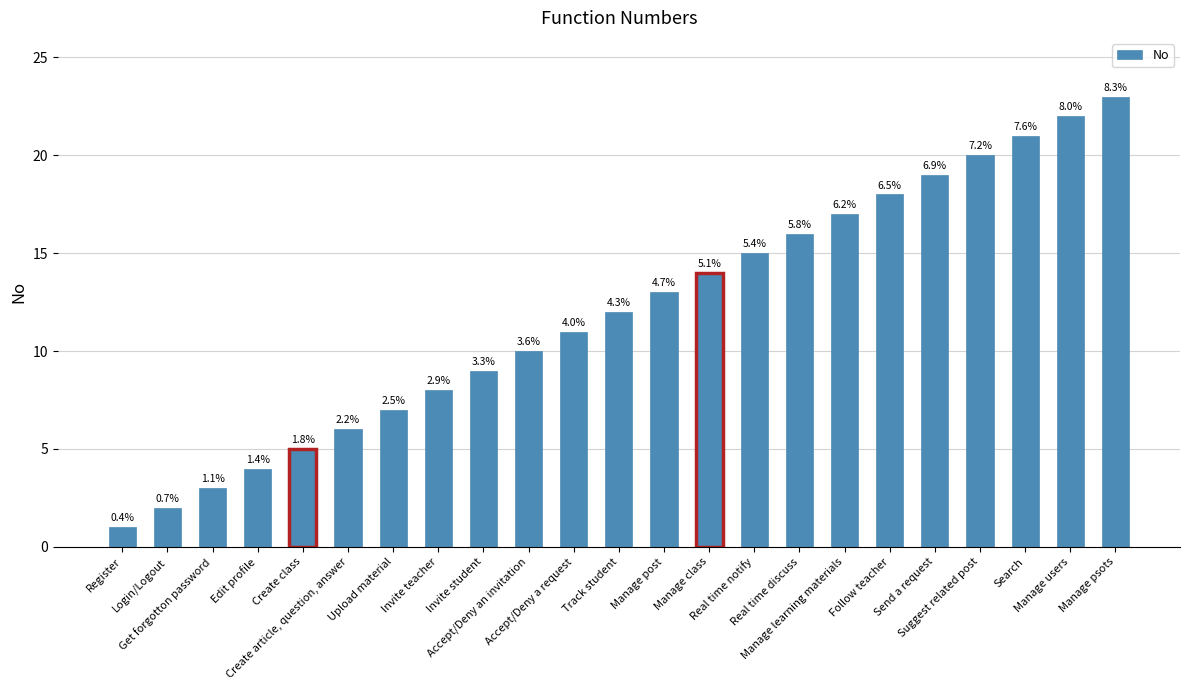

Which label corresponds to the largest value in the chart?

Manage psots